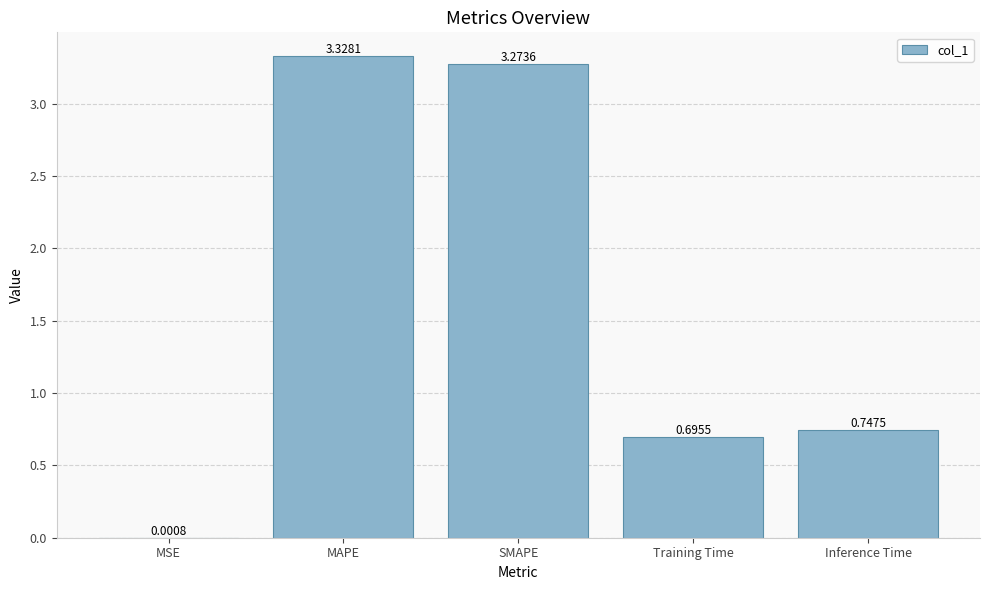

At which category does the chart reach its peak across all series?

MAPE